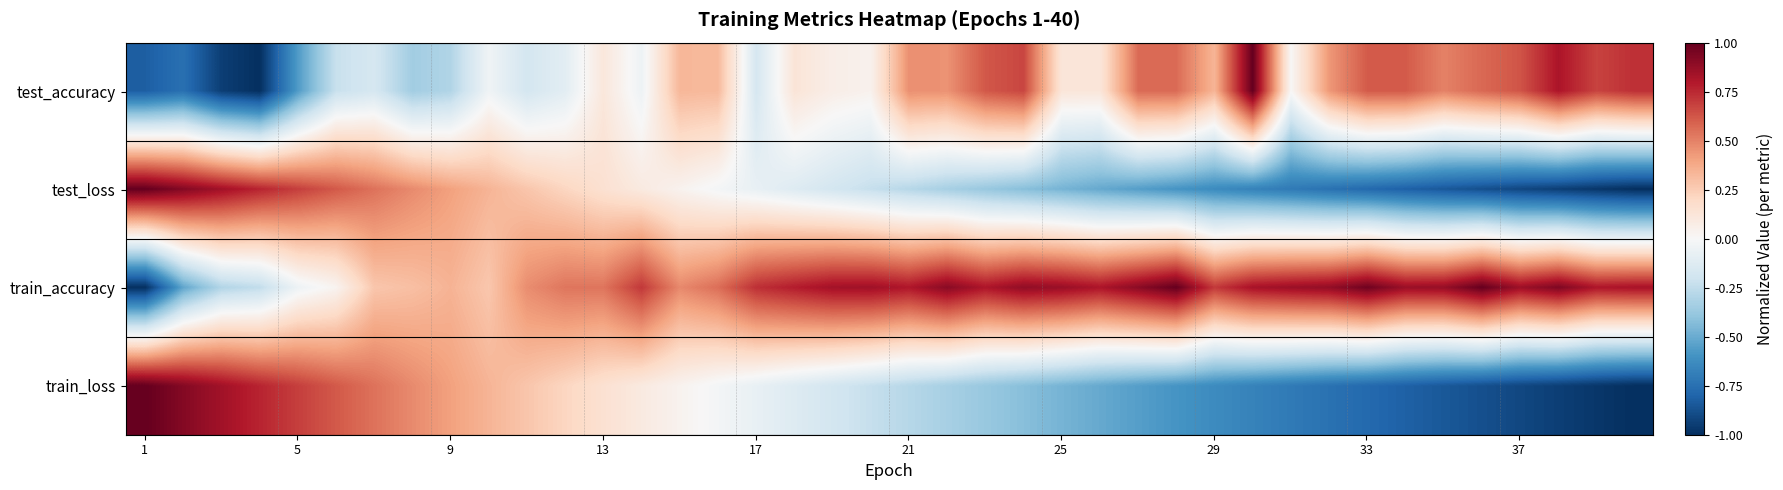

At how many categories does at least one series exceed 0?

40